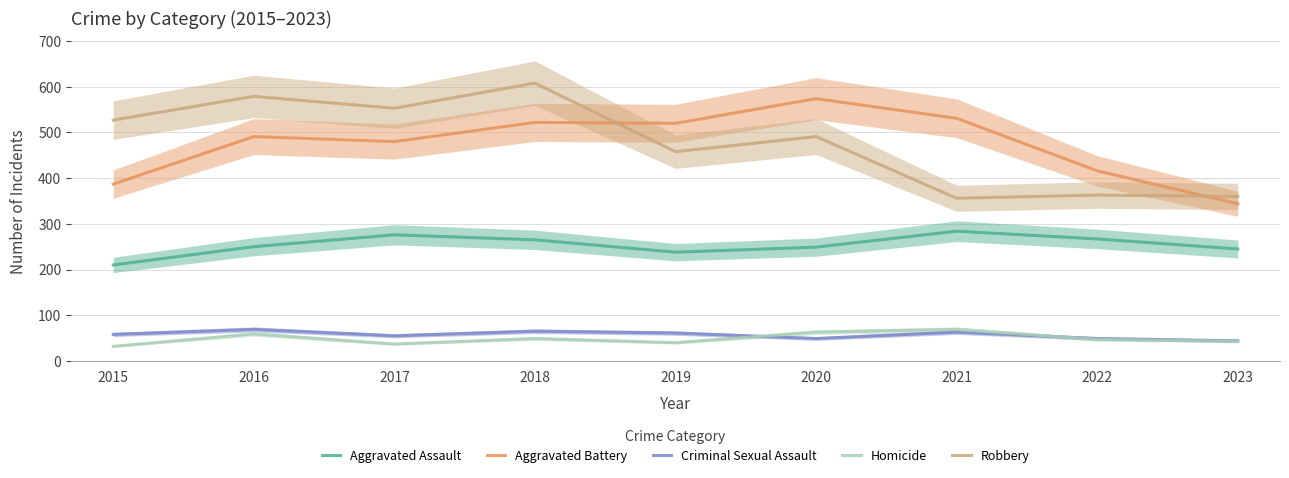

Where is the first local maximum for Homicide?

2016